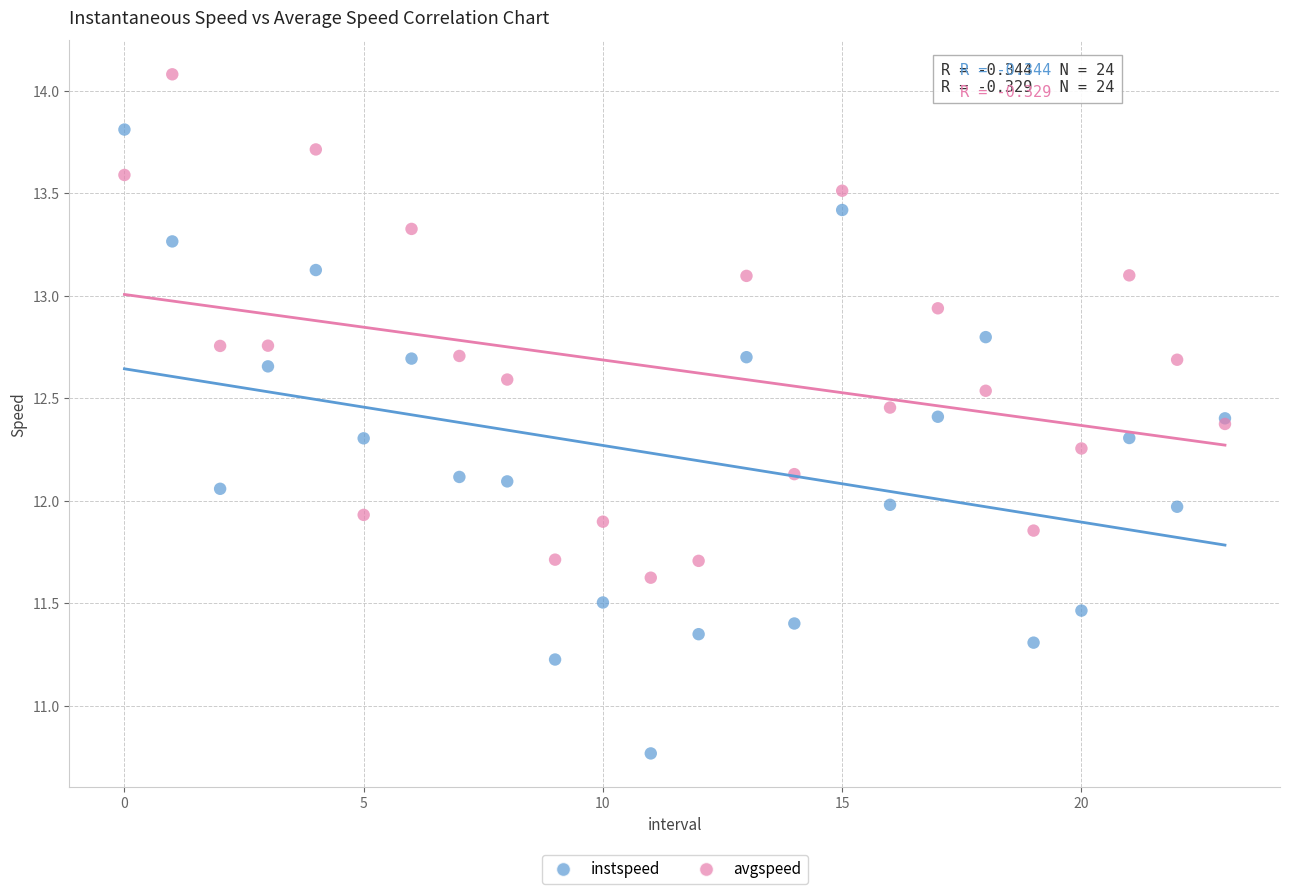

Which series has the largest Y range (max minus min)?

instspeed